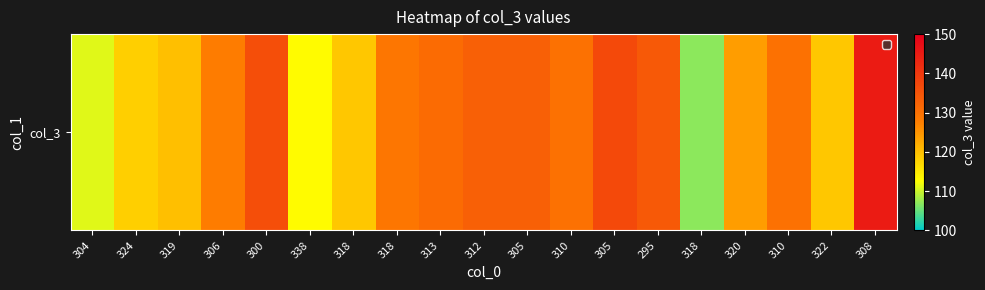

What is the sum of all values?

2397